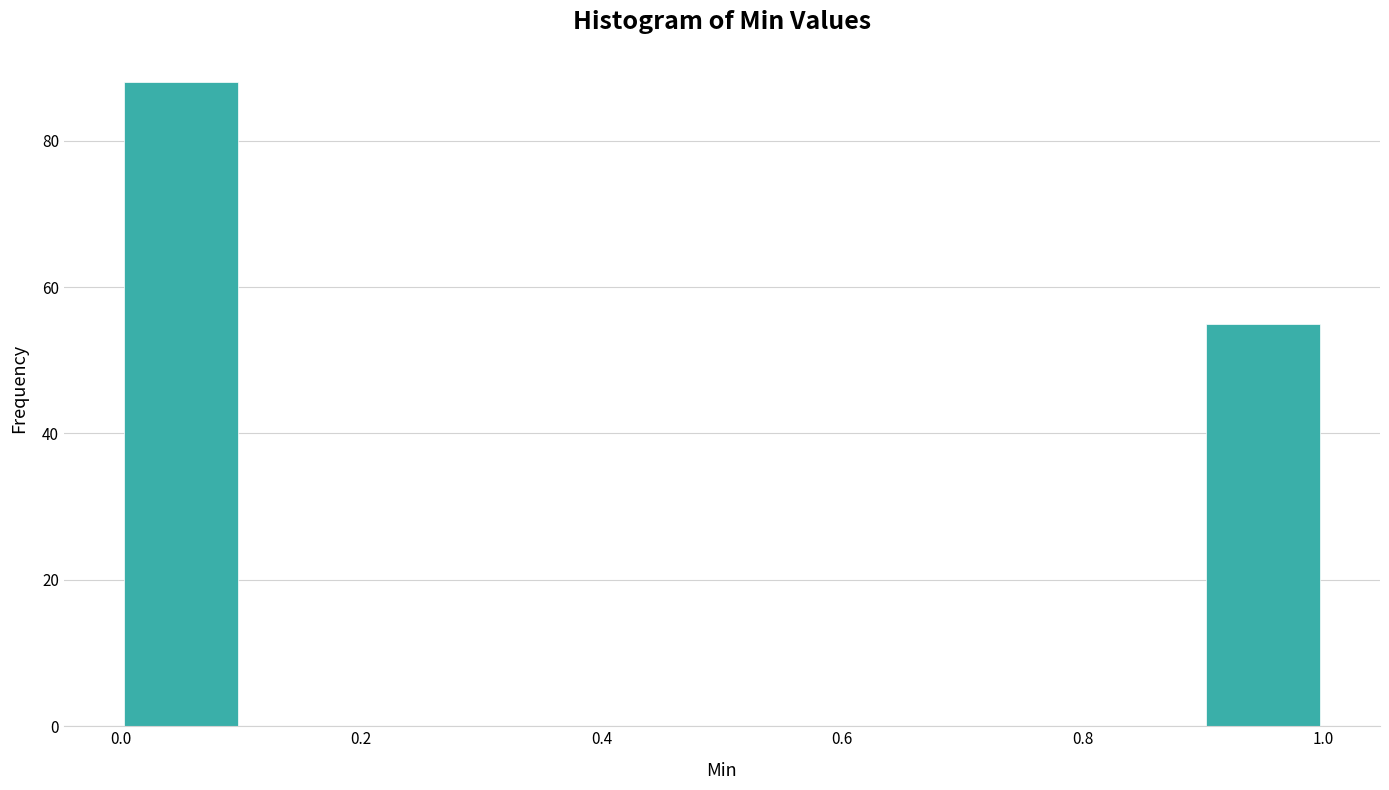

Over which range of the x-axis is the bar tallest?

0.0 to 0.1